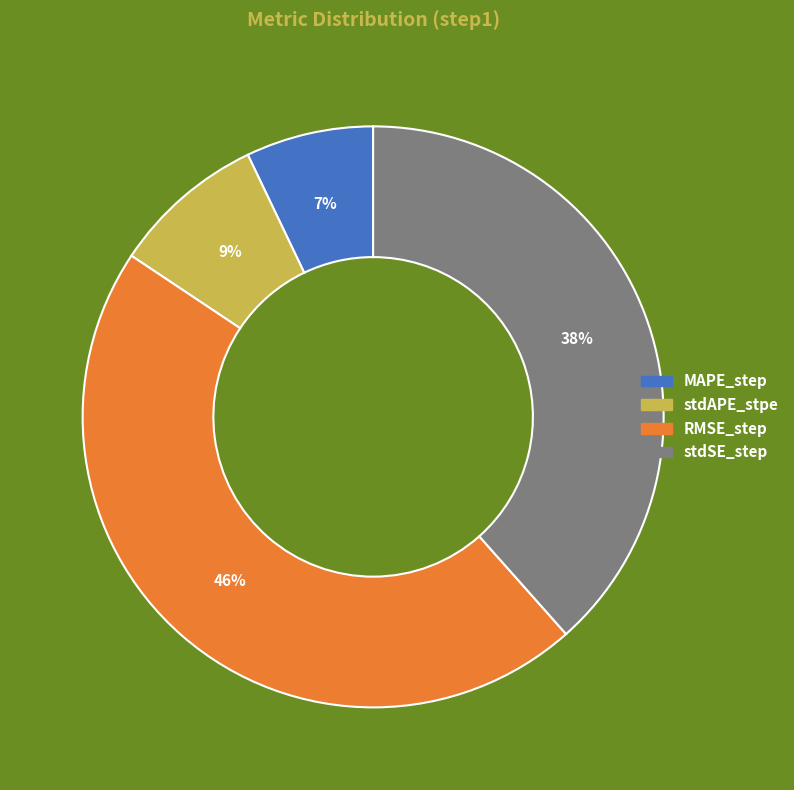

Which slice is the largest?

RMSE_step